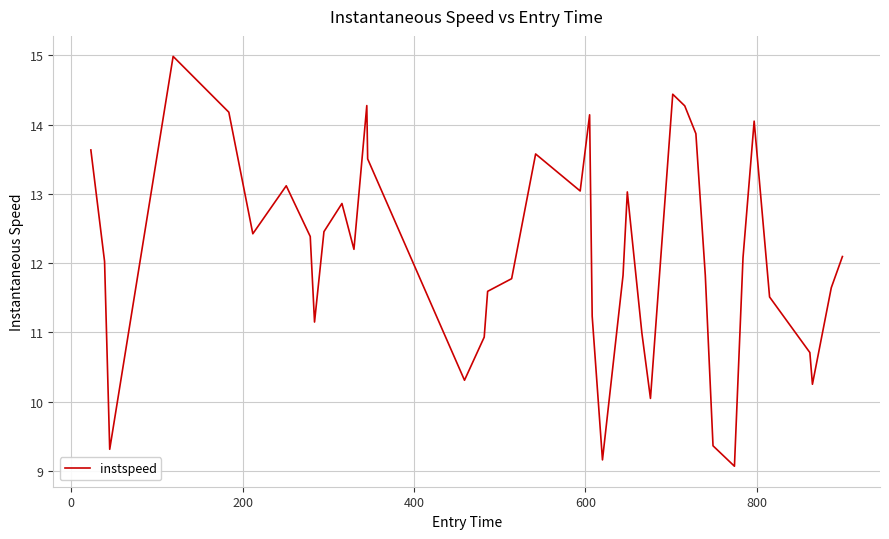

What is the minimum value shown in the chart?

9.1